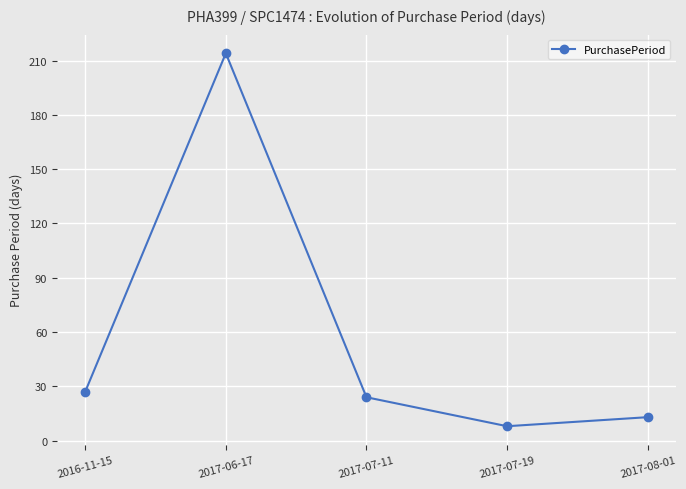

True or false: the data has more than 0 interior local peaks.

True